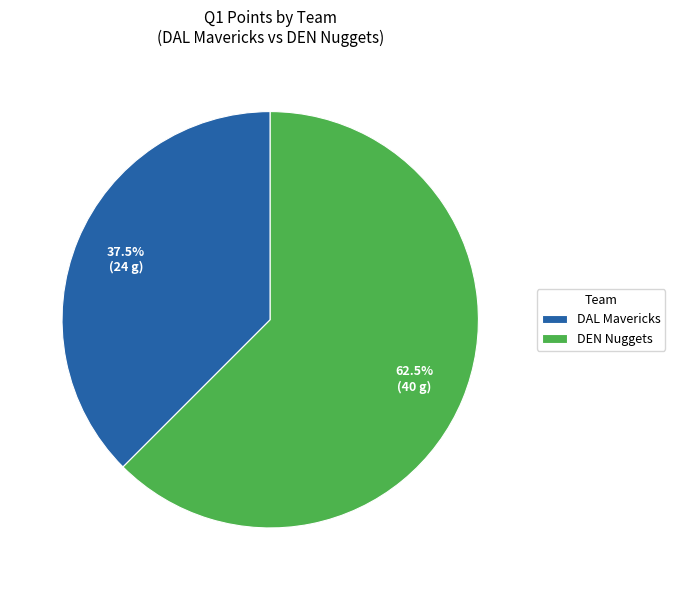

Which slice is the largest?

DEN Nuggets